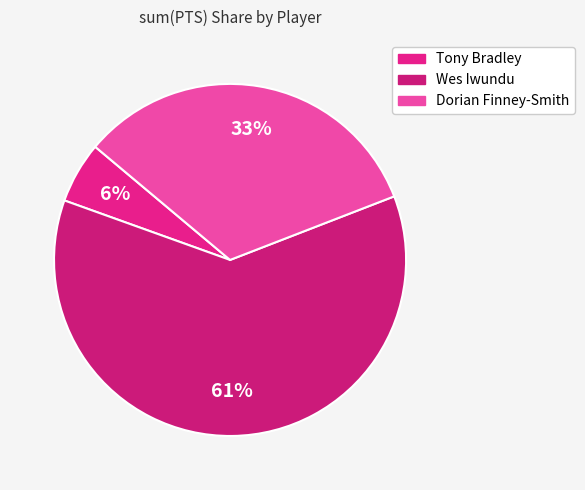

To the nearest percent, what is the average slice percentage?

33%